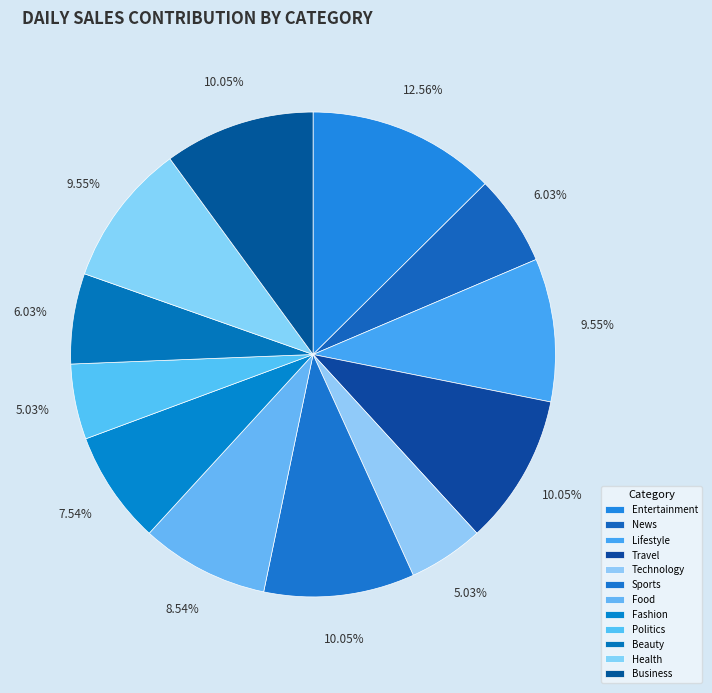

Count the number of slices in the pie.

12